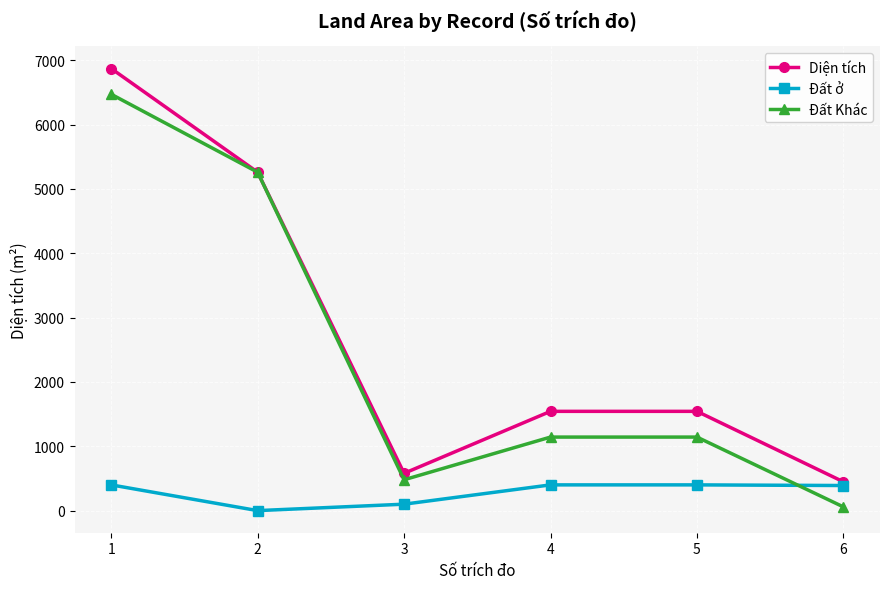

What is the sum of the Diện tích values at 4 and 3?

2122.5